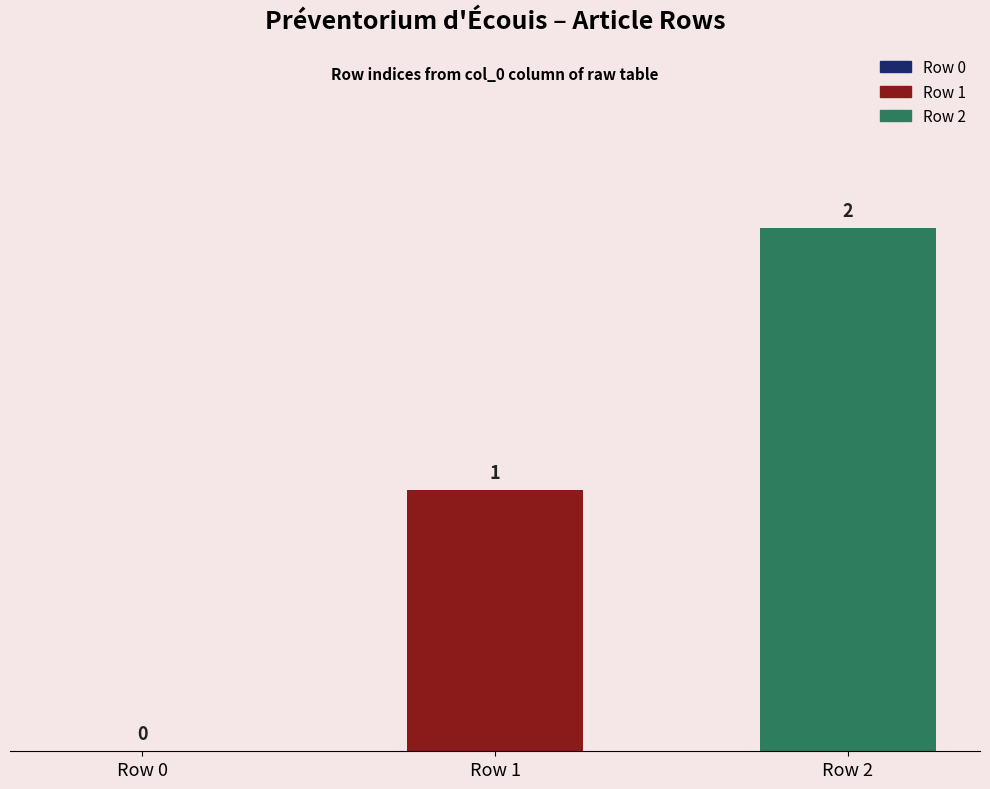

List the series in order of their overall mean, lowest first.

Row 1, Row 2